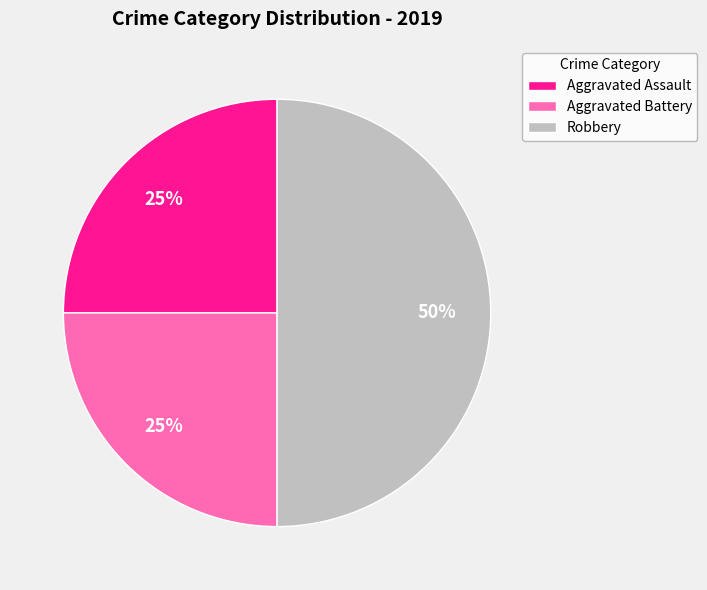

Do Robbery and Aggravated Battery together represent more than half of the pie?

Yes